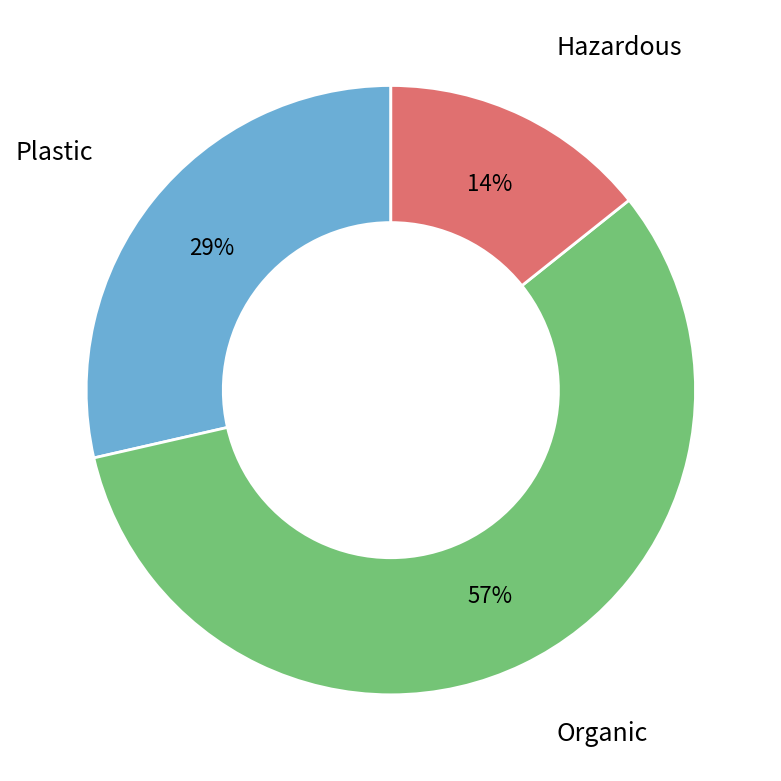

To the nearest percent, what percentage of the pie is Organic?

57%